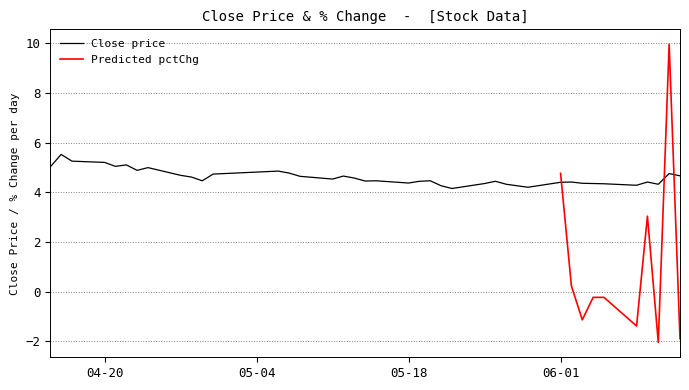

What is the lowest value of the Close price series?

4.2